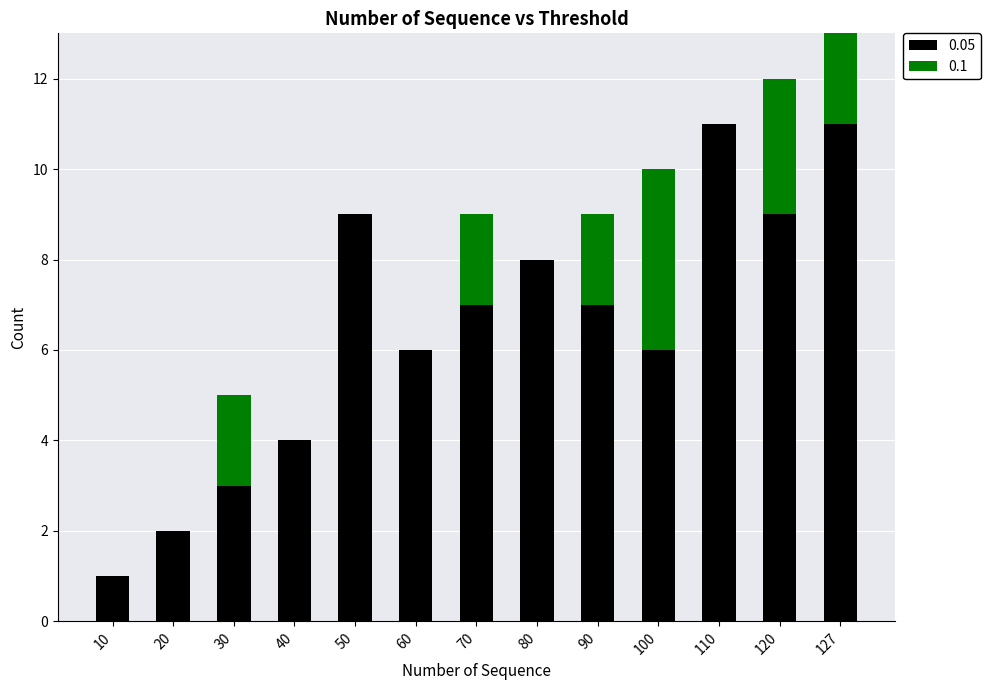

True or false: the data shows 4 at 40.

True